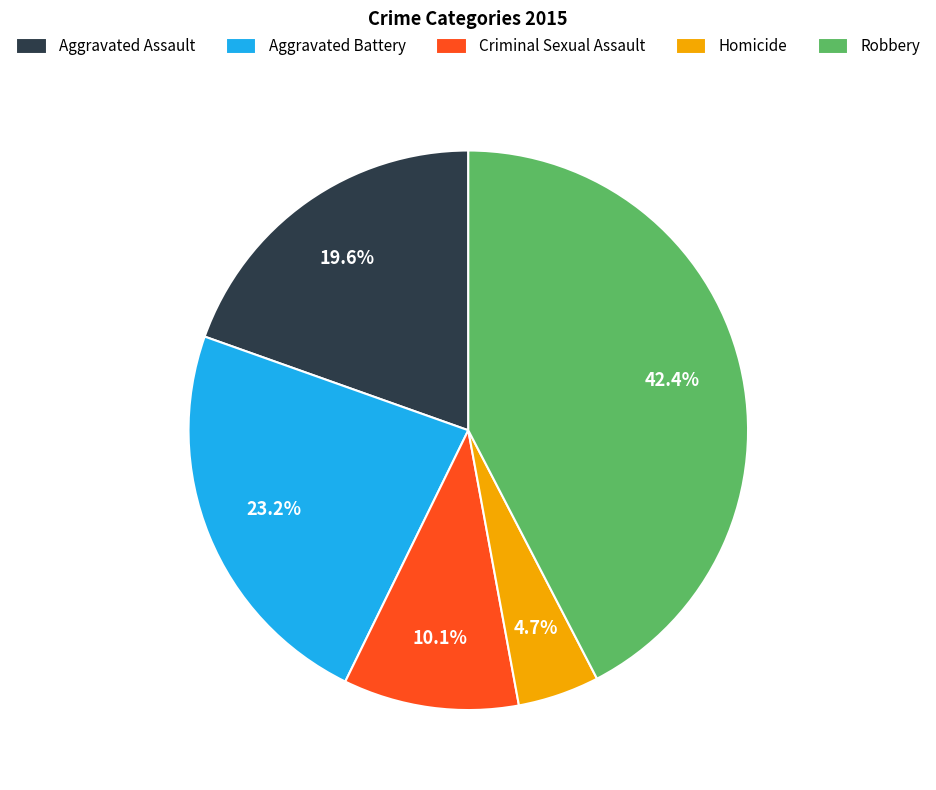

Is it true that Aggravated Battery is 23% of the pie?

True